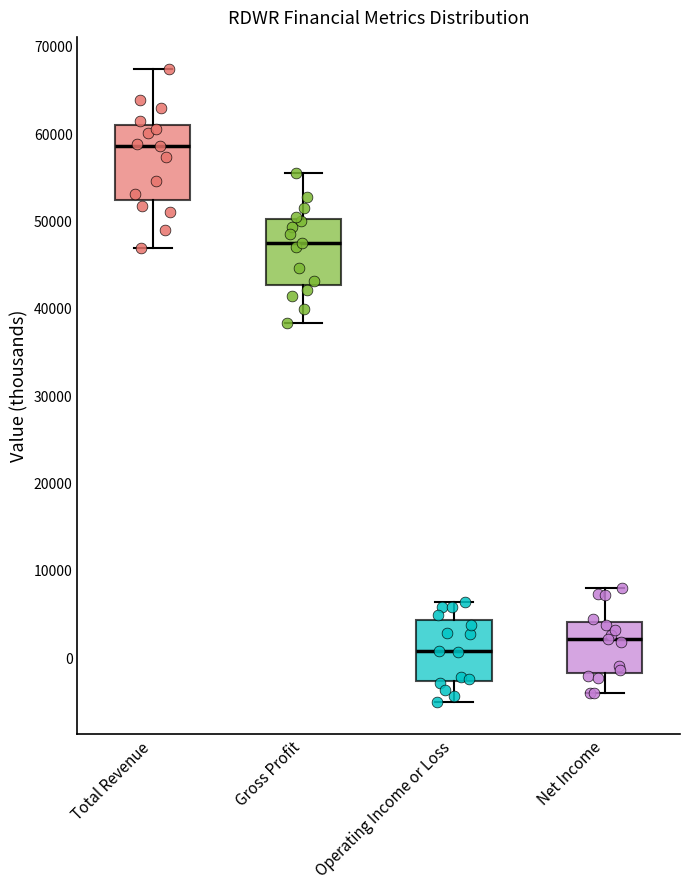

Reading left to right, read every box against the y-axis: the position of its median line, the range the box covers, and the ends of its whiskers. The values are not printed on the chart, so give them approximately, as read against the axis.

Total Revenue: median 59000, box 52000 to 61000, whiskers 47000 to 67000
Gross Profit: median 47000, box 43000 to 50000, whiskers 38000 to 55000
Operating Income or Loss: median 1000, box -3000 to 4000, whiskers -5000 to 6000
Net Income: median 2000, box -2000 to 4000, whiskers -4000 to 8000